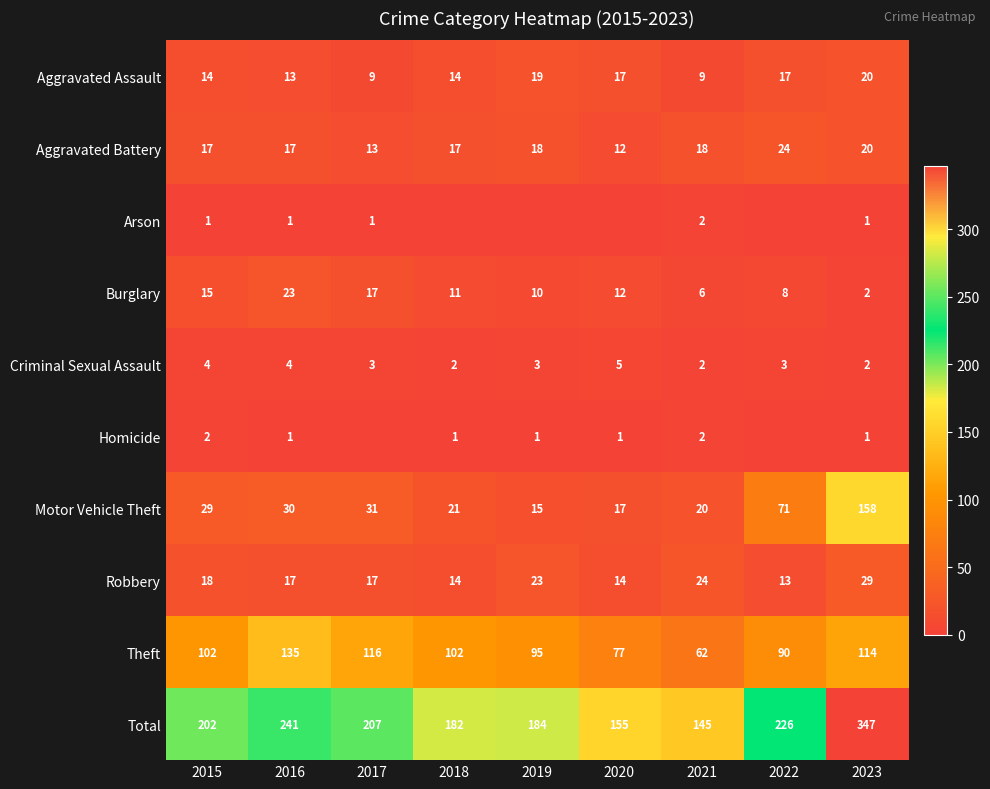

What is the greatest value displayed?

347